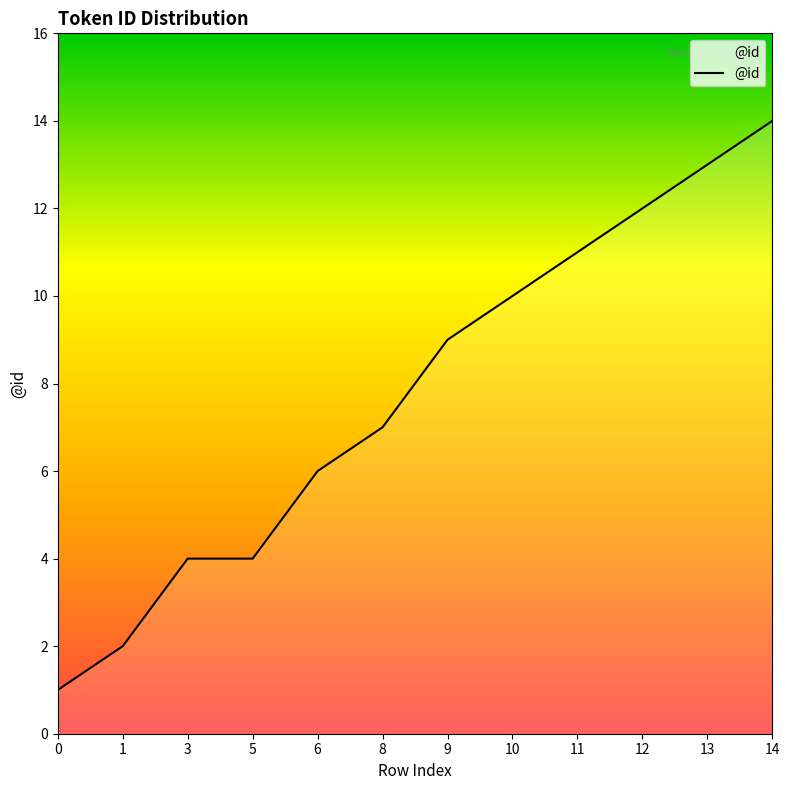

What is the maximum value shown in the chart?

14